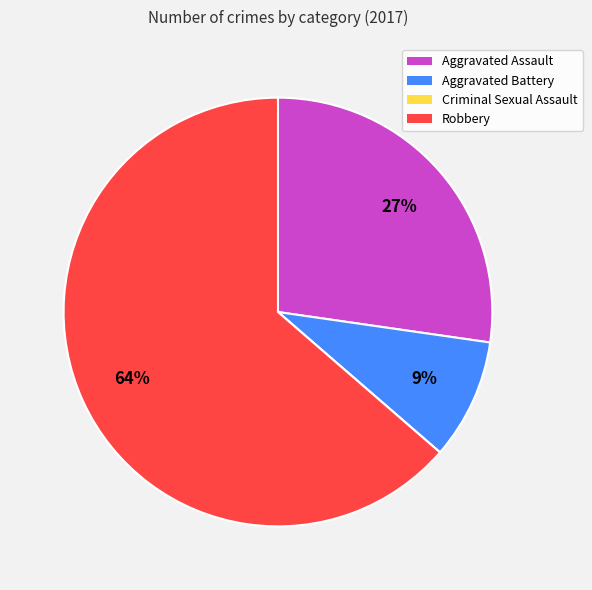

The Robbery slice represents 64% of the pie. True or false?

True